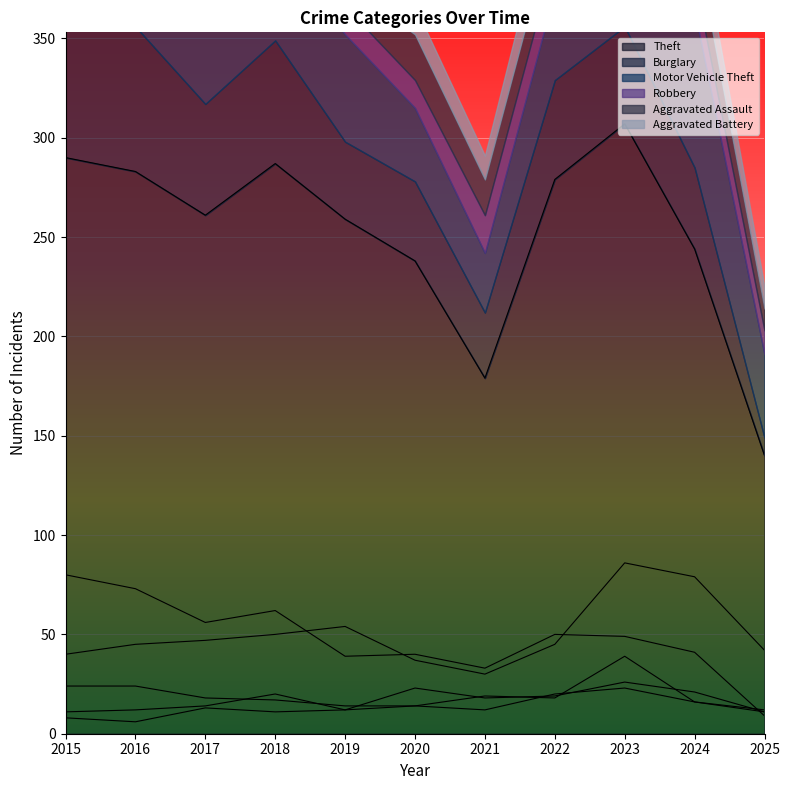

What is the approximate value of Motor Vehicle Theft at 2019?

54